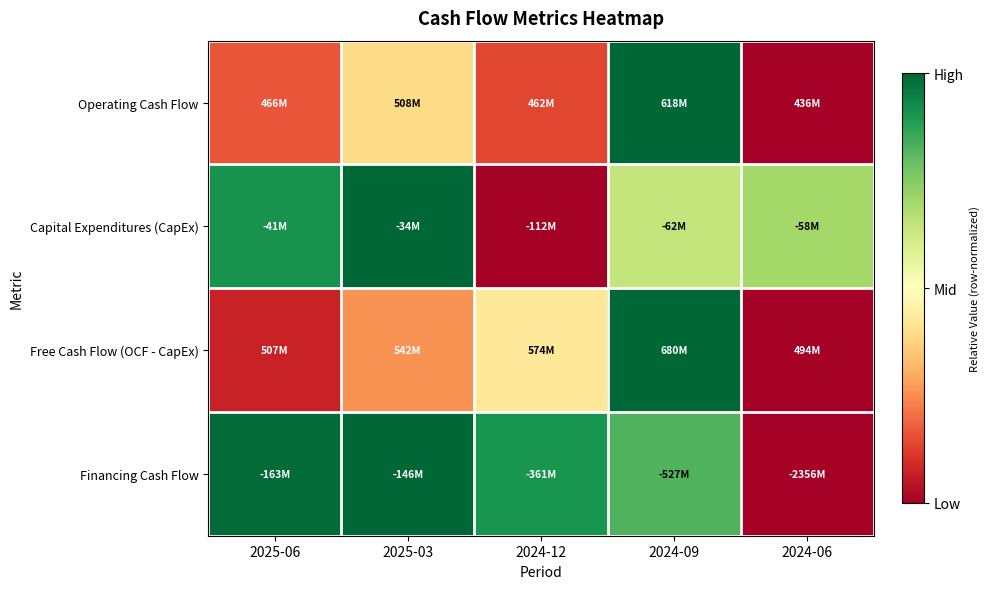

How many categories are shown in the chart?

5